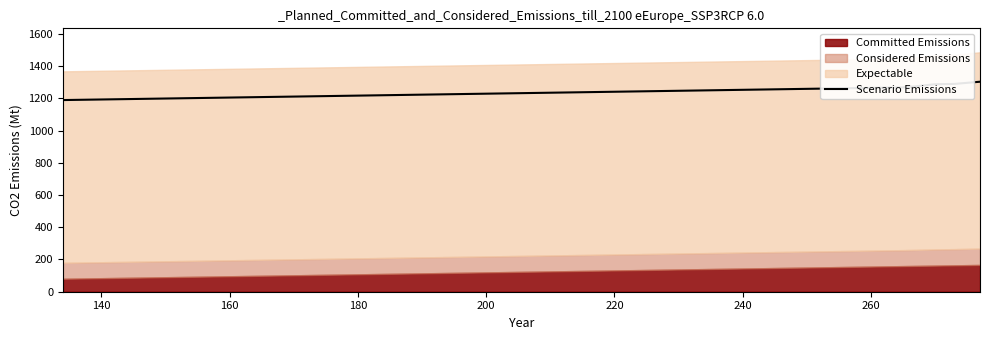

Read the value at 240.

1231.8